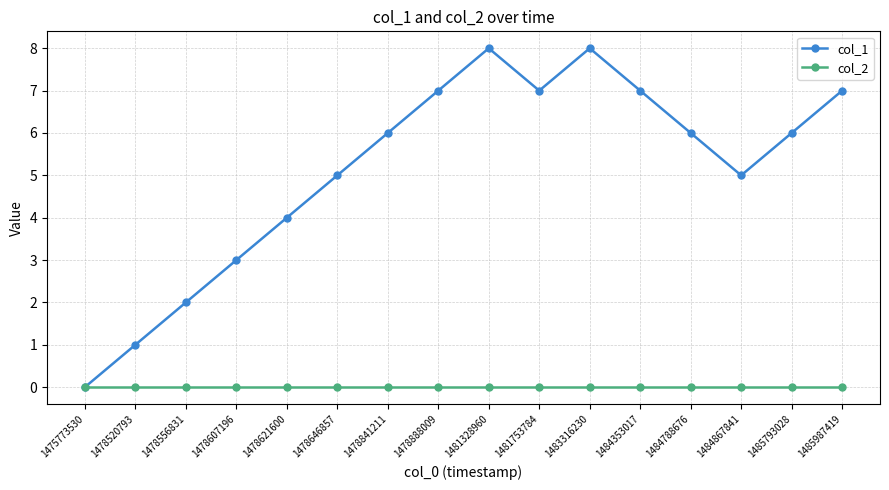

In col_1, how many points are higher than both neighbors (excluding endpoints)?

2